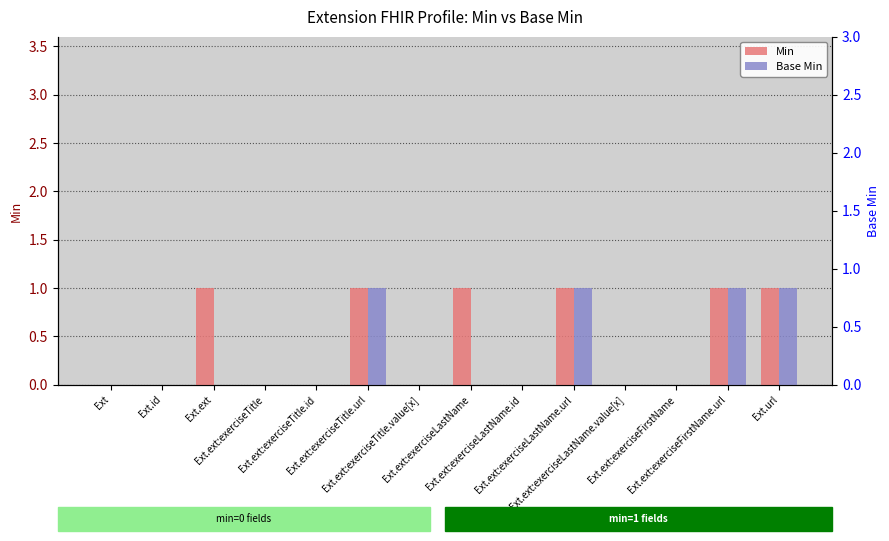

At which label does Min reach its minimum?

Ext